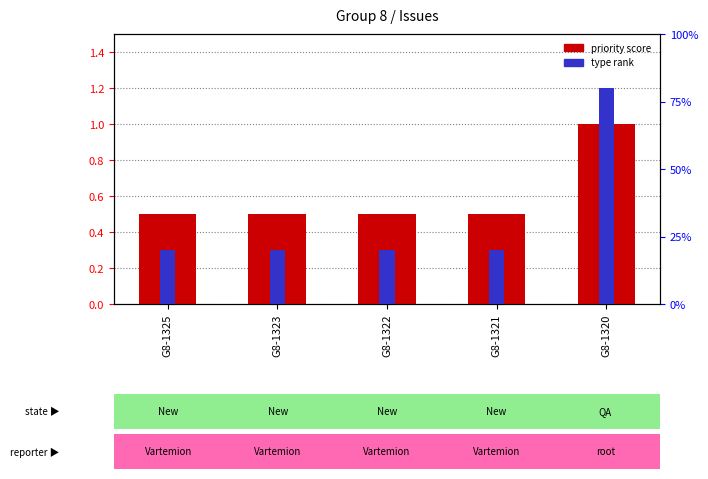

At G8-1323, list the series in order from smallest to largest.

type rank, priority score